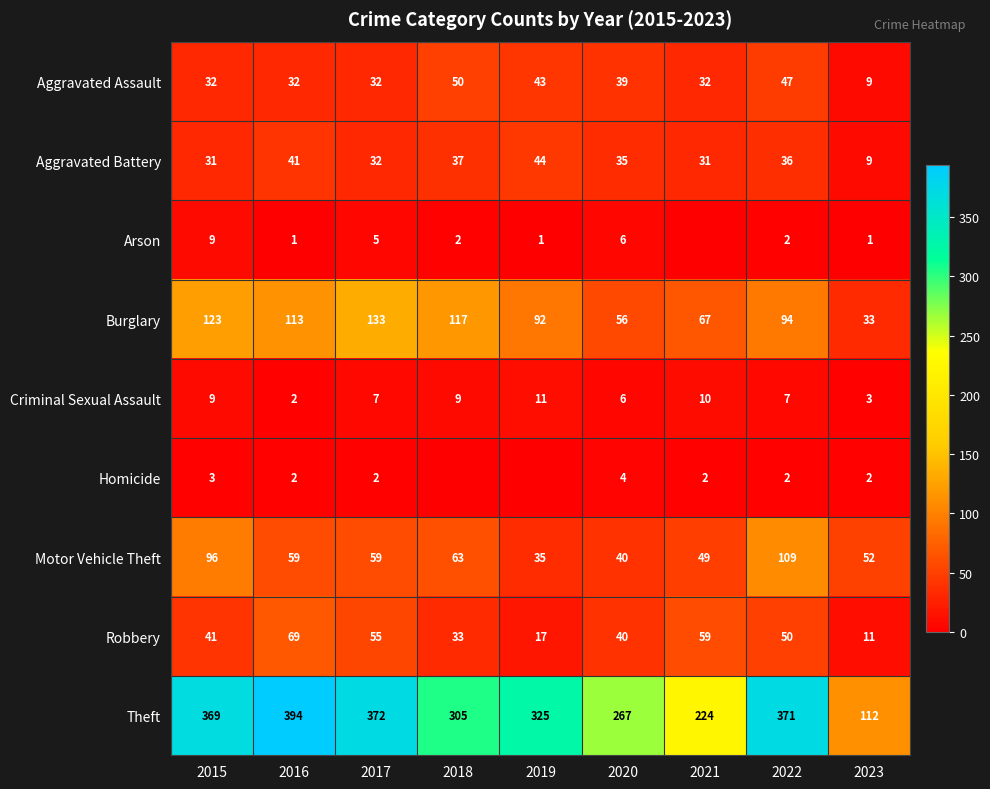

Is the value of Burglary at 2022 greater than the value of Robbery at 2022?

Yes